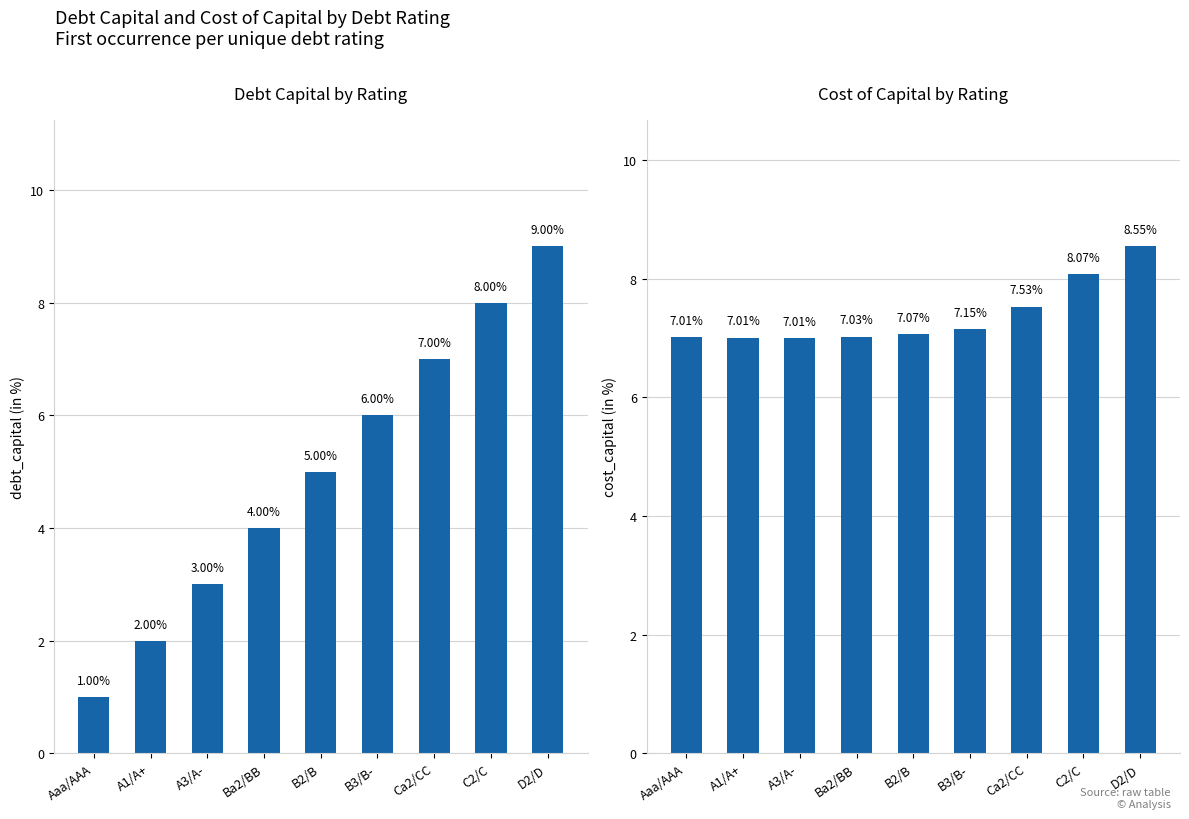

True or false: cost_capital has a value of 7.0 at Ba2/BB.

True